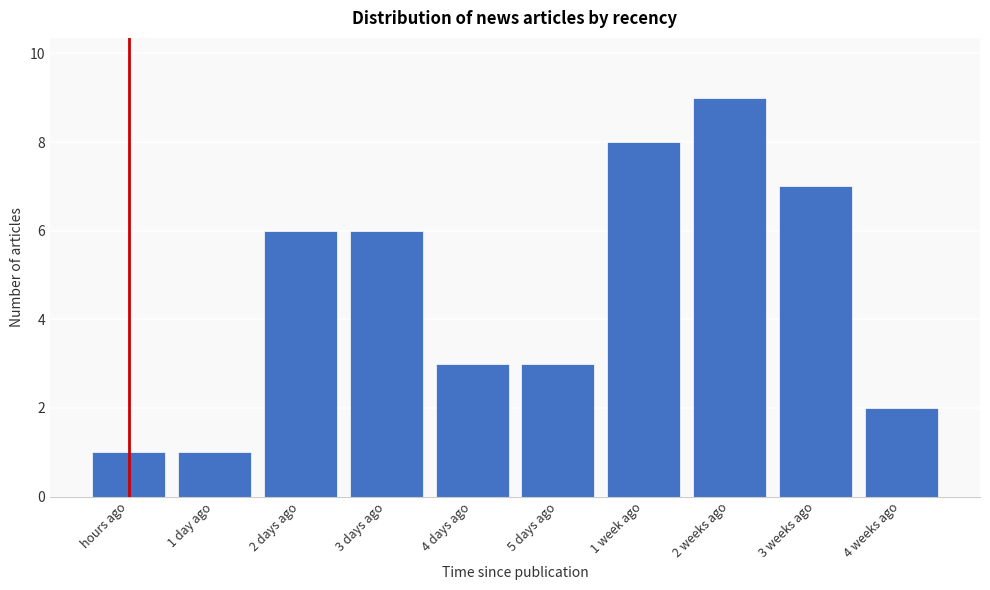

Reading left to right, transcribe all the data shown in this chart.

hours ago=1	1 day ago=1	2 days ago=6	3 days ago=6	4 days ago=3	5 days ago=3	1 week ago=8	2 weeks ago=9	3 weeks ago=7	4 weeks ago=2